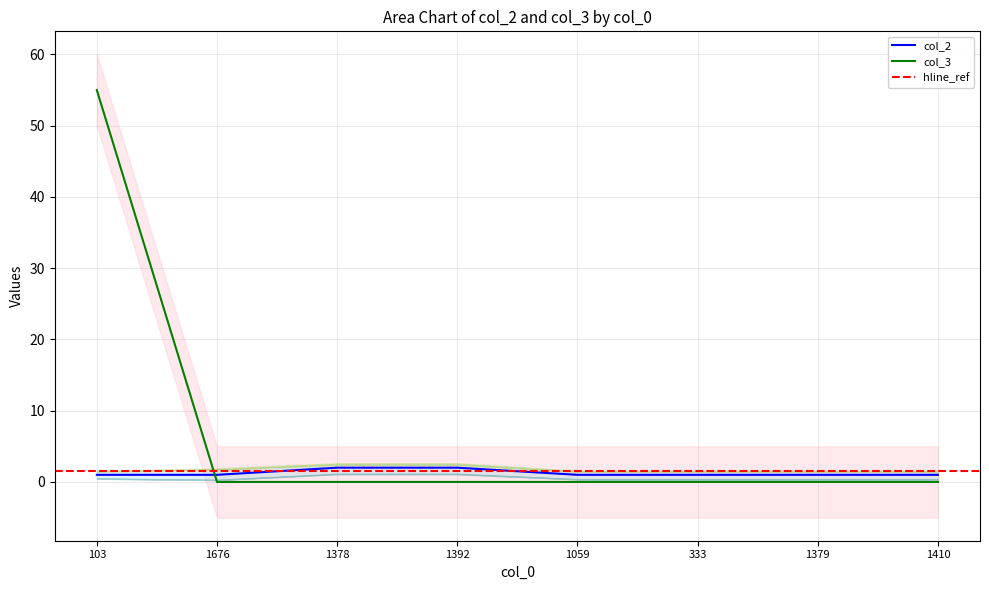

Reading right to left, list all the values displayed in this chart.

col_2: 1	1	1	1	2	2	1	1
col_3: 0	0	0	0	0	0	0	55